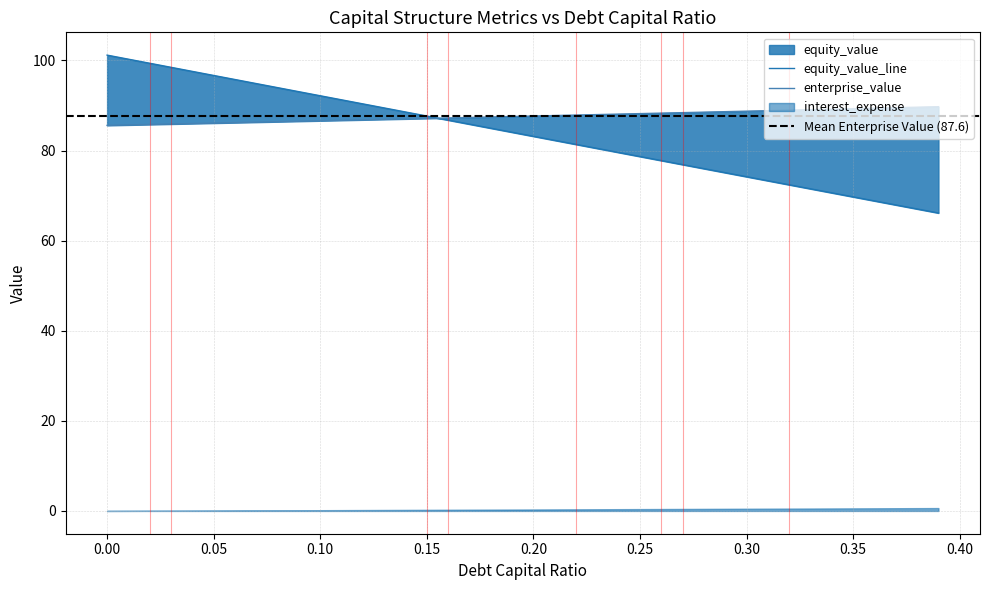

What position from the left is 0.26?

27